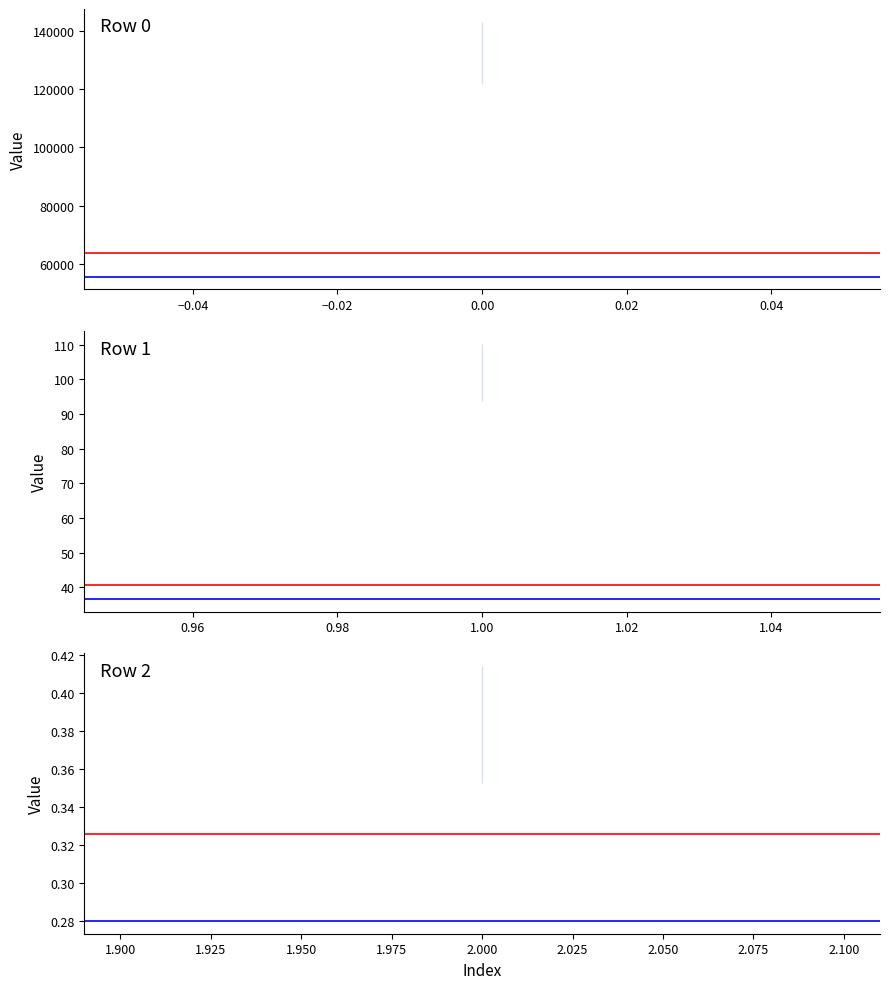

Rank the categories by value from lowest to highest.

2, 1, 0